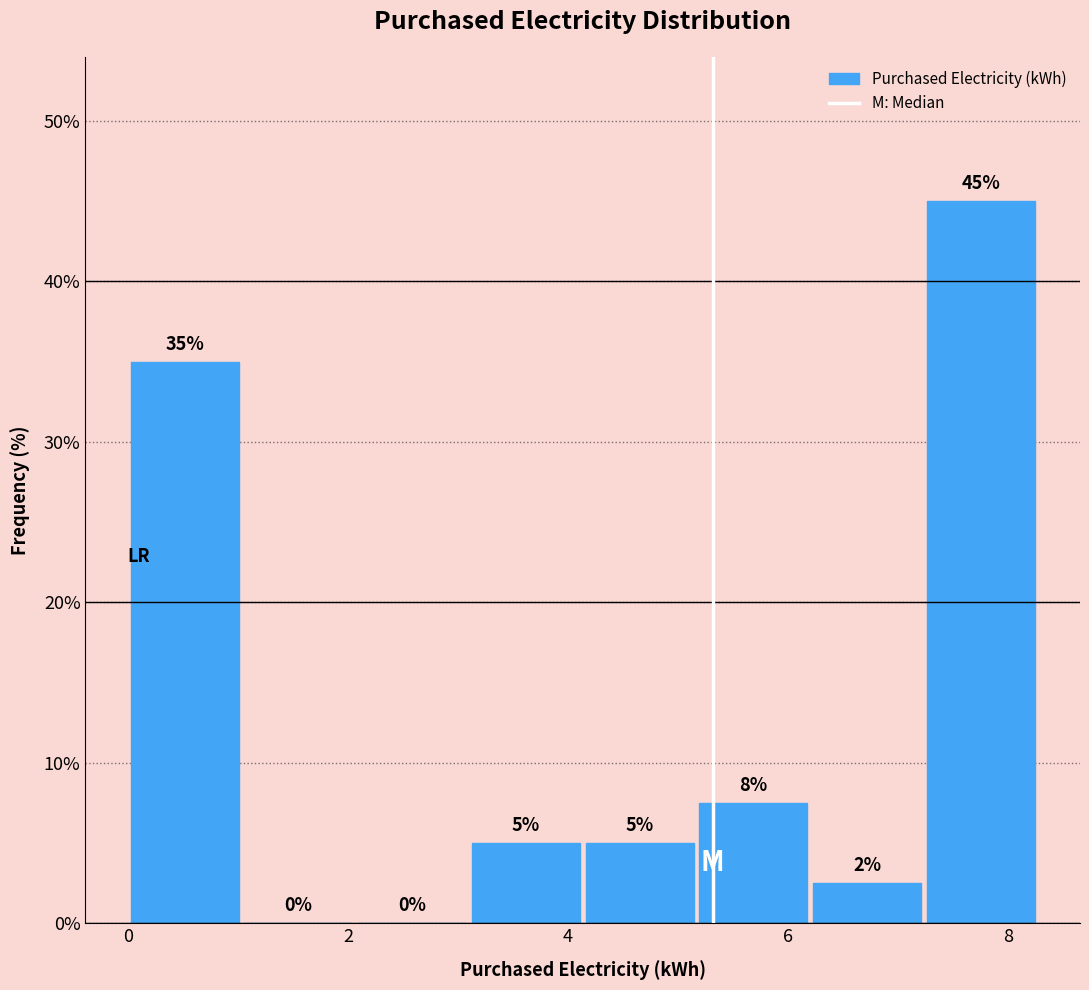

Which range on the x-axis has the tallest bar?

7.2 to 8.2